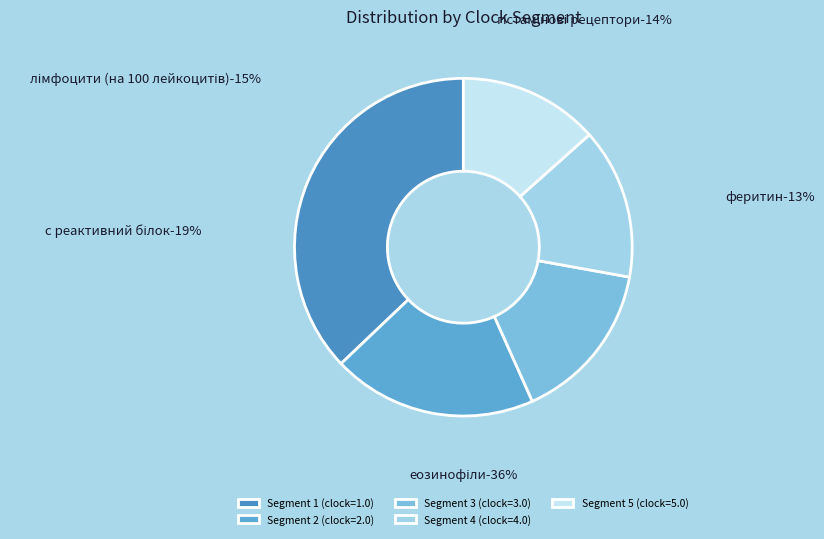

True or false: 1.0 accounts for 43% of the total.

False